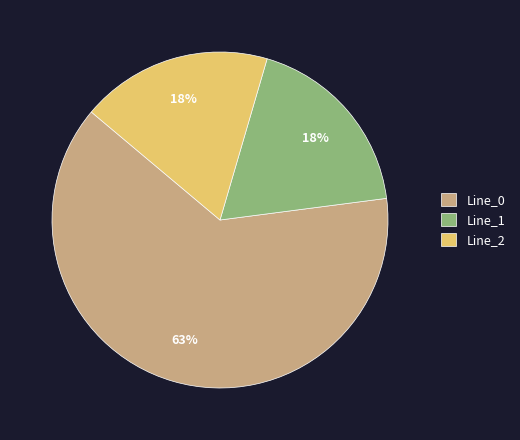

How many slices are in this pie chart?

3